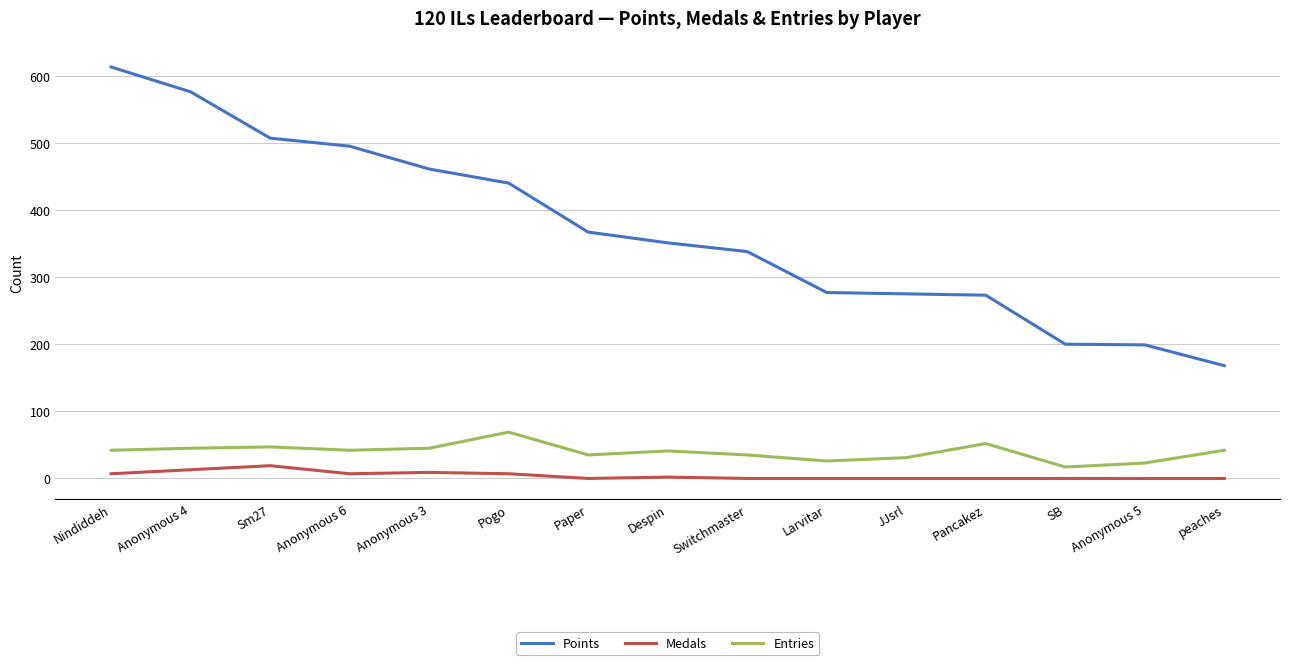

What is the difference between the second highest and minimum values in the Points series?

408